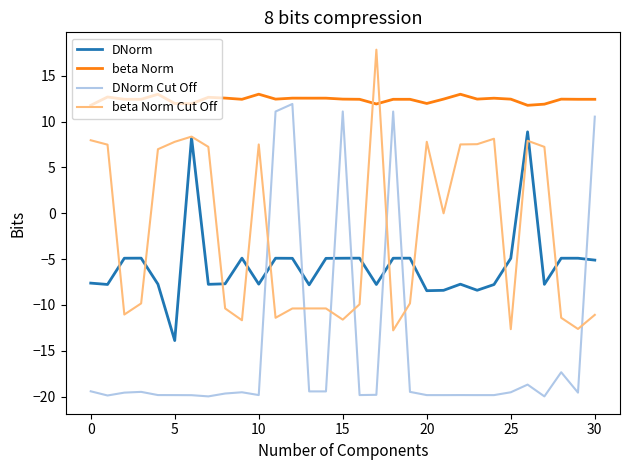

Rank the series by their maximum value, from highest to lowest.

beta Norm Cut Off, beta Norm, DNorm Cut Off, DNorm